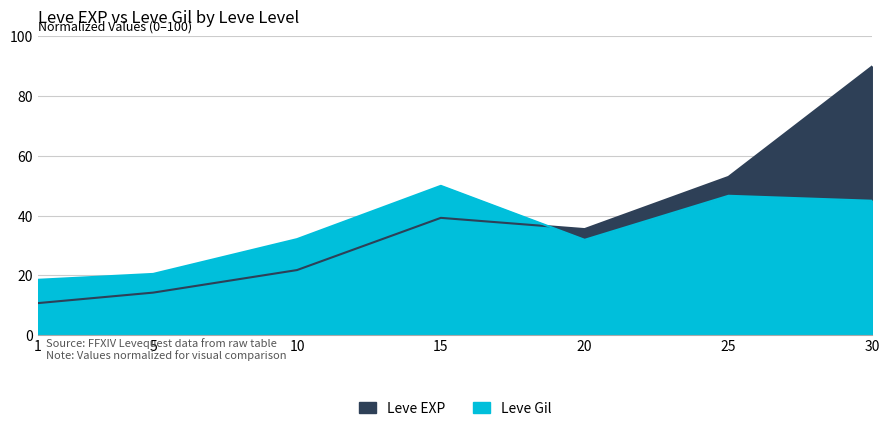

Which series ends up on top after the final intersection of Leve Gil and Leve EXP?

Leve EXP